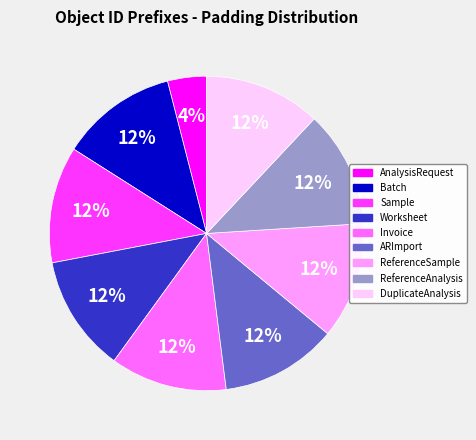

Do Invoice and AnalysisRequest together represent more than half of the pie?

No